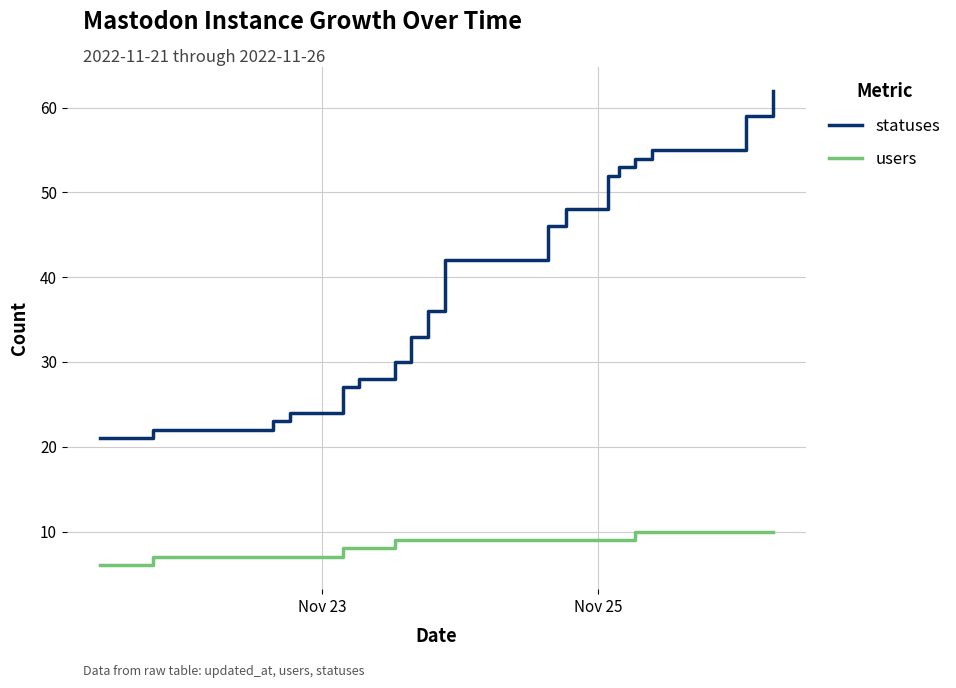

What is the sum of all users values?

335